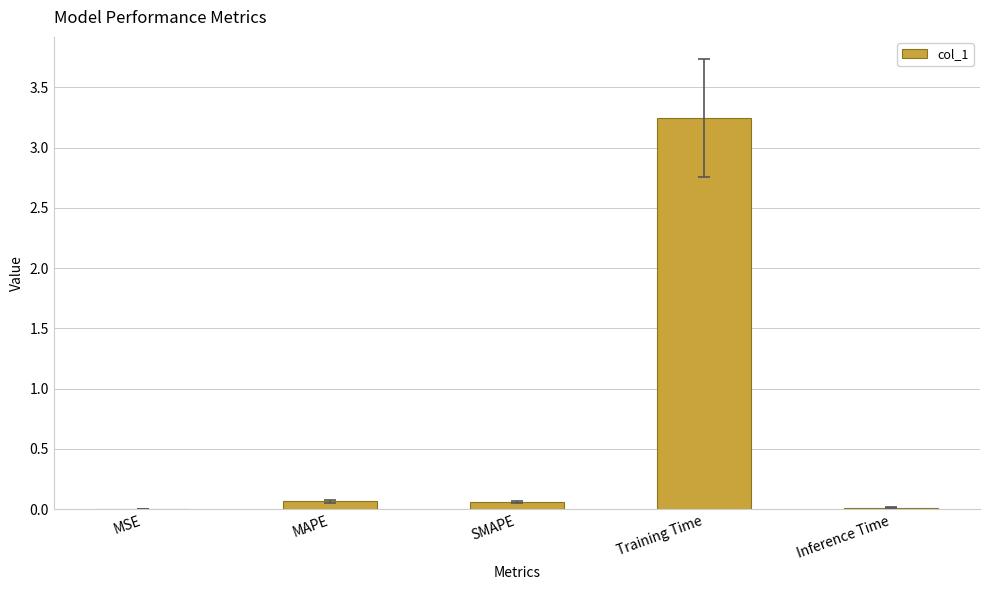

Which has a higher value, MSE or Training Time?

Training Time